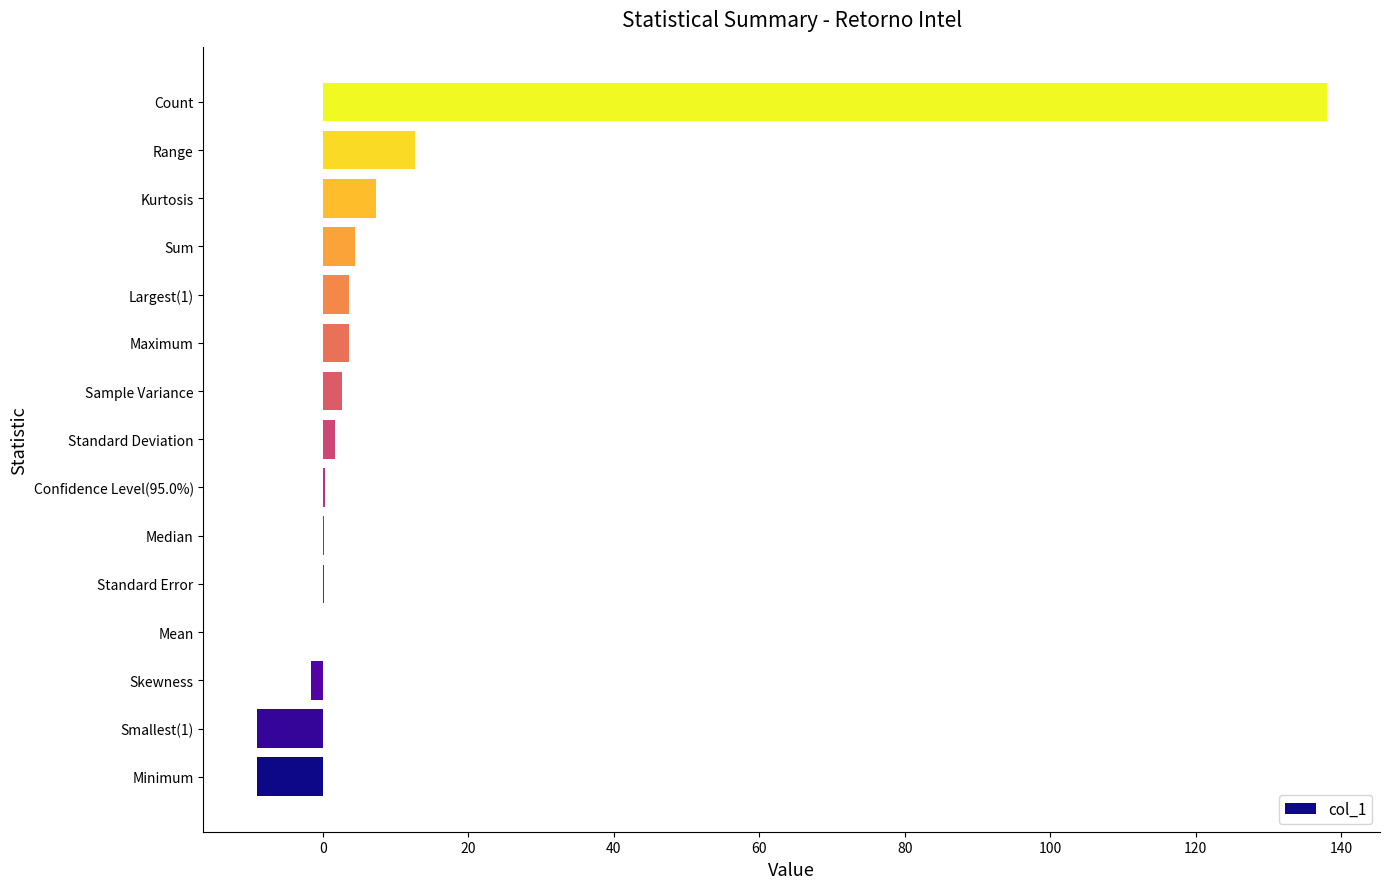

At which category does the chart reach its peak across all series?

Count